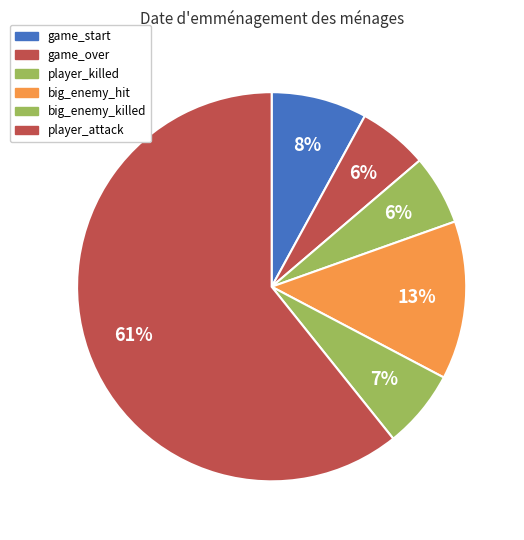

Approximately how many times larger is the value at big_enemy_killed compared to player_attack?

0.1